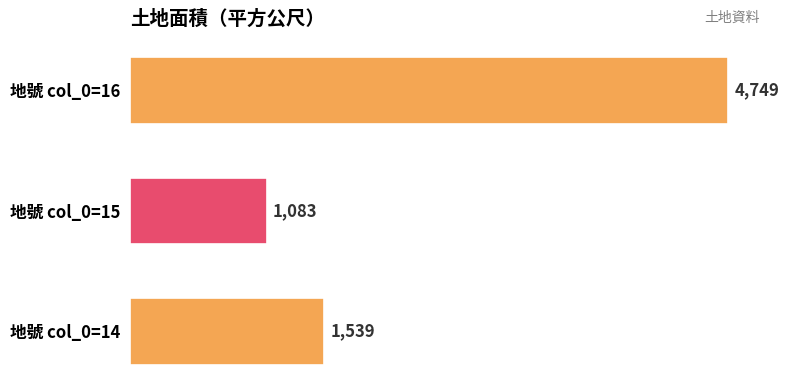

How many values are below 1539?

1